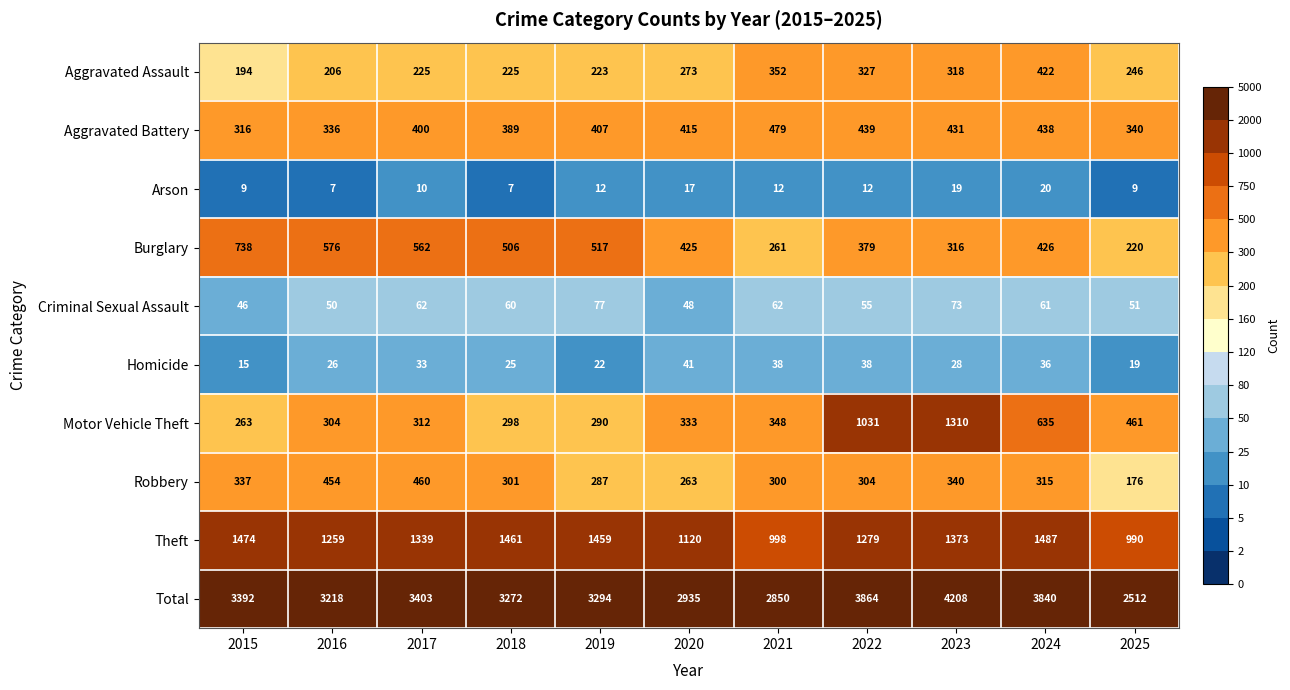

What is the difference between the maximum and minimum values in the Burglary series?

518